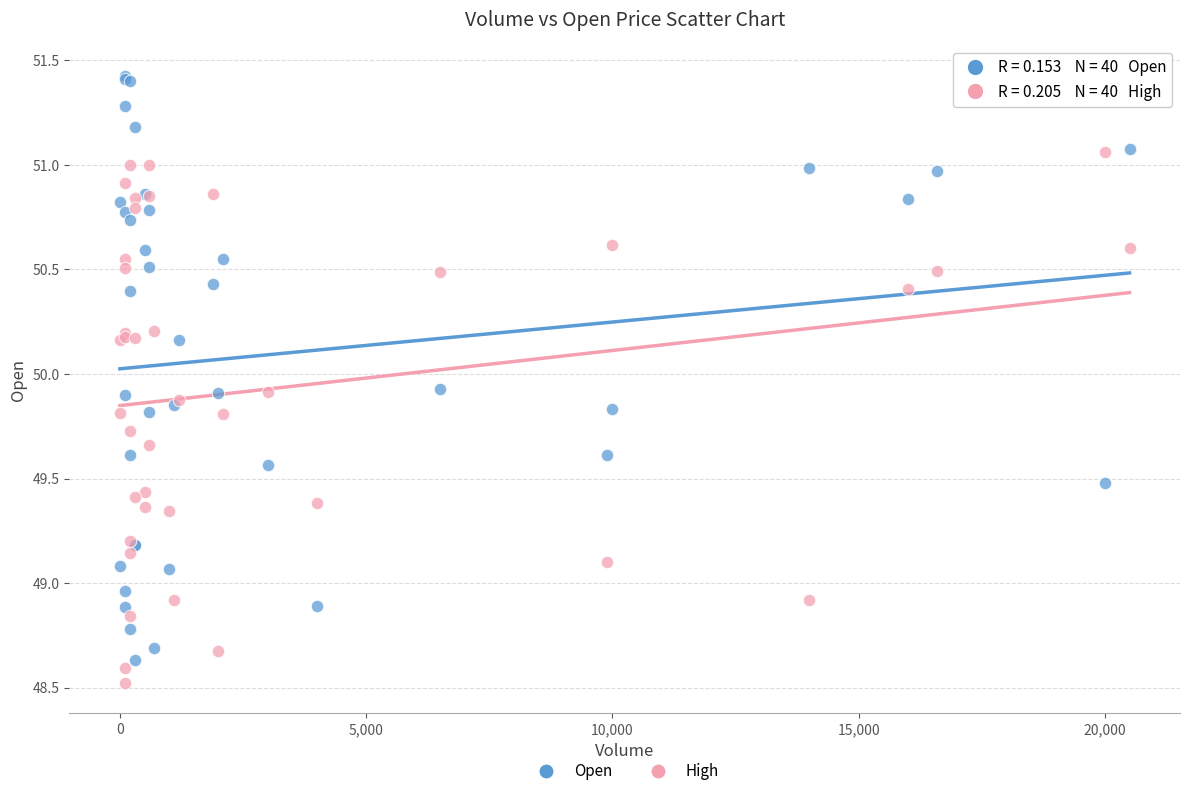

Which series contains the lowest Y value?

High